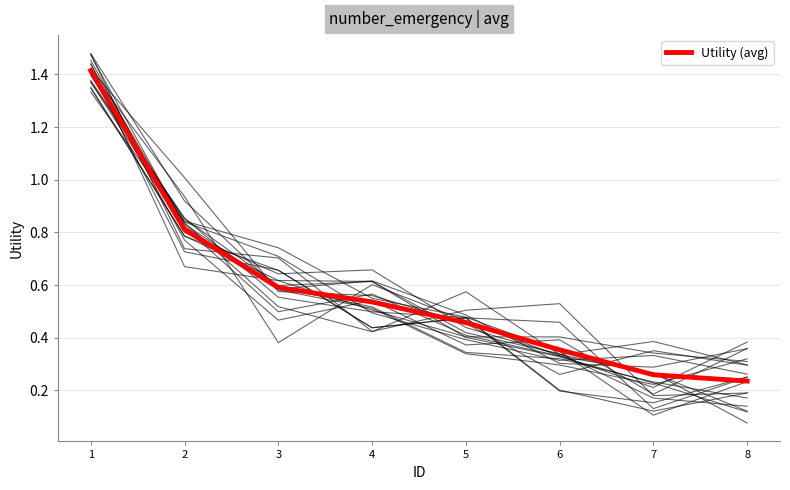

Rank the categories by value from lowest to highest.

8, 7, 6, 5, 4, 3, 2, 1